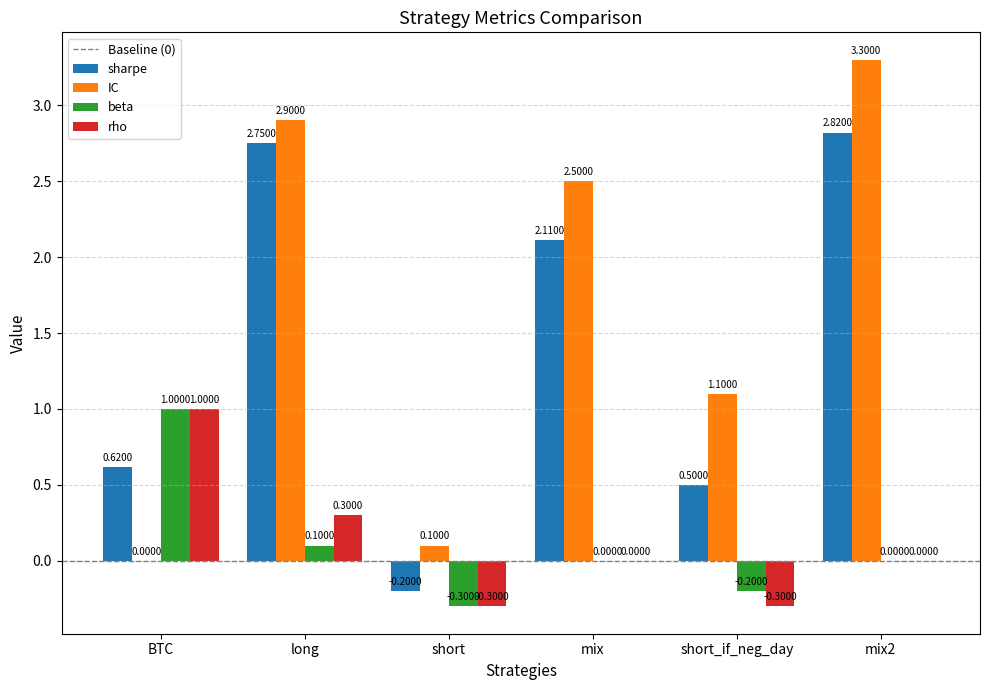

Is the value of beta at short_if_neg_day greater than the value of rho at short?

Yes